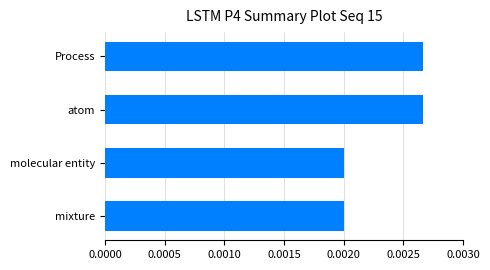

Count the values in the range 0 to 1.

4